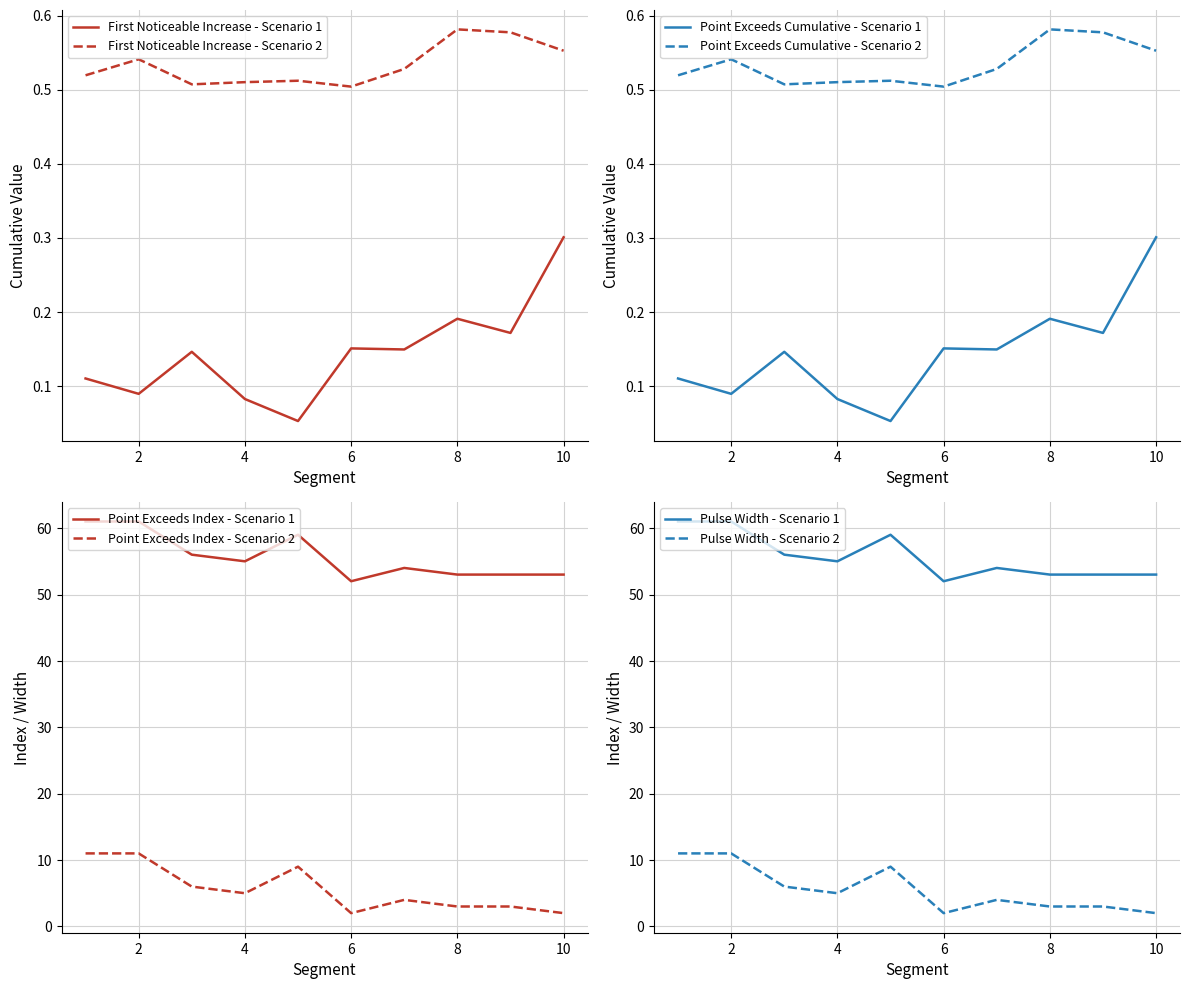

Where is the first local maximum for Point_Exceeds_Index?

5